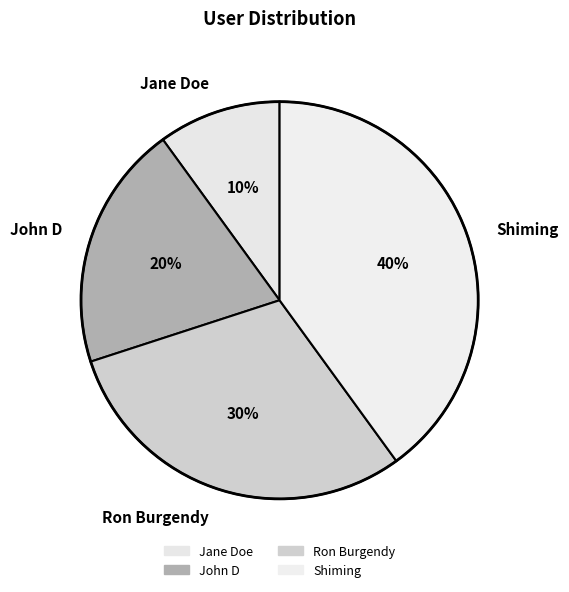

What percentage is the Ron Burgendy slice, to the nearest percent?

30%